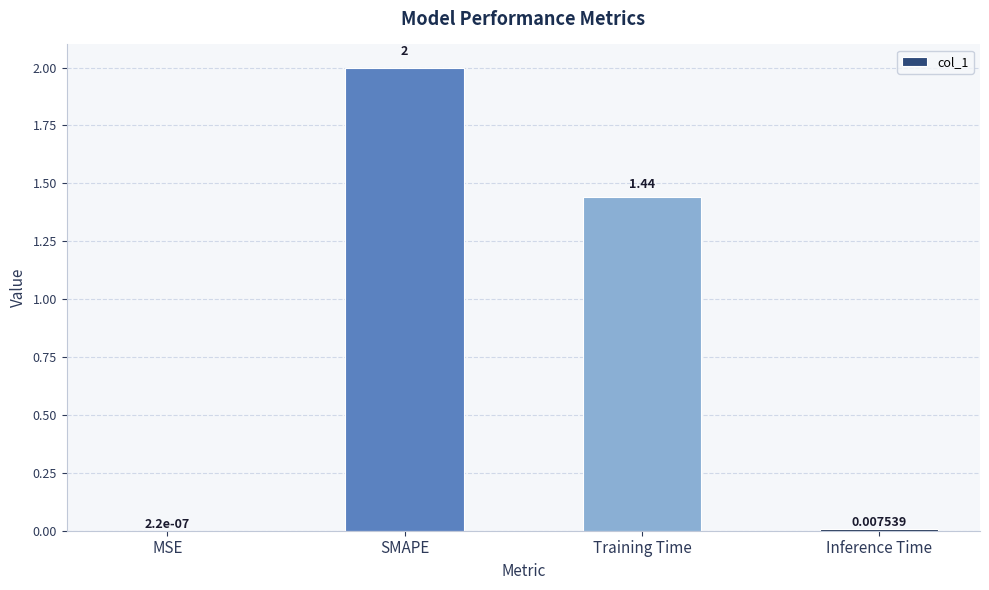

The value at SMAPE is 2.0. True or false?

True